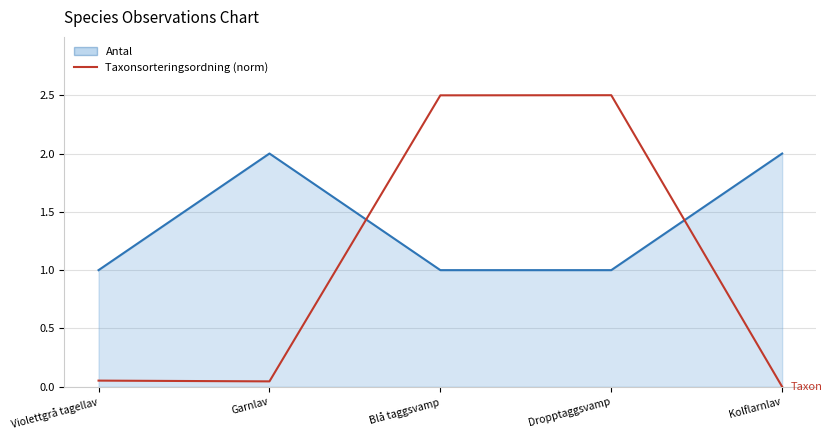

Is the value of Taxonsorteringsordning (norm) at Kolflarnlav greater than the value of Antal at Violettgrå tagellav?

No